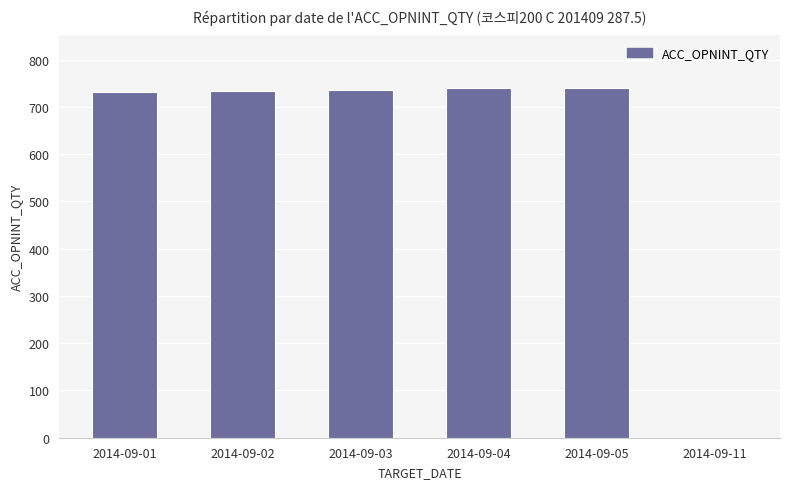

What is the greatest value displayed?

740